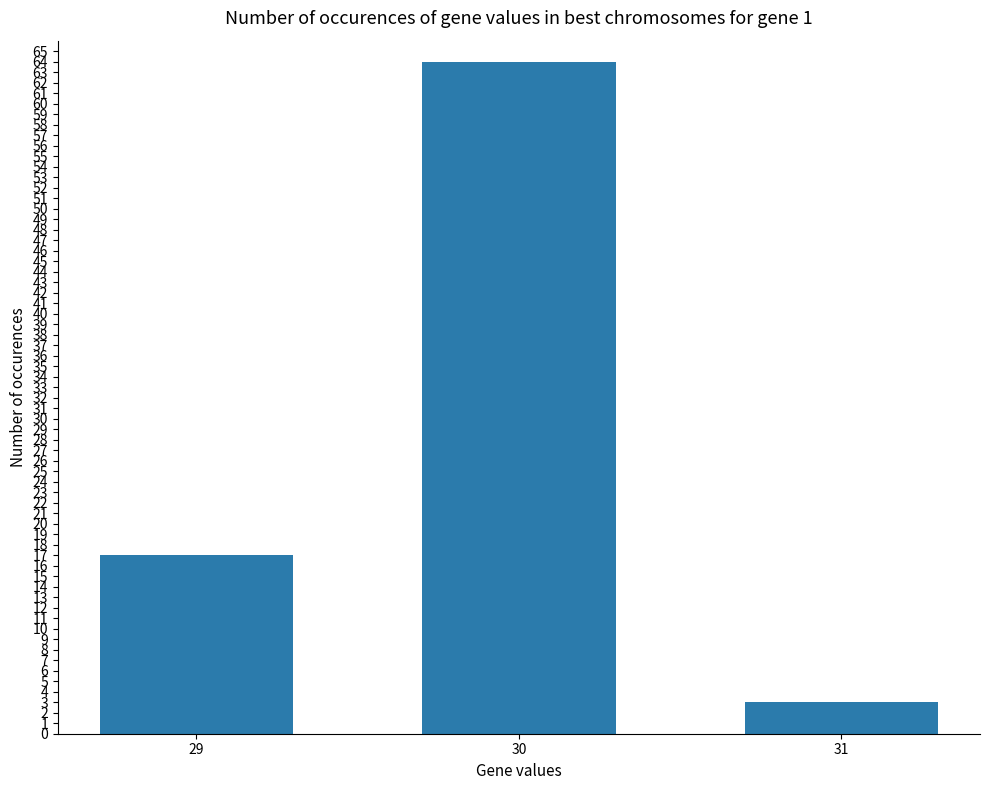

Reading left to right, what are all the values shown in this chart?

17	64	3